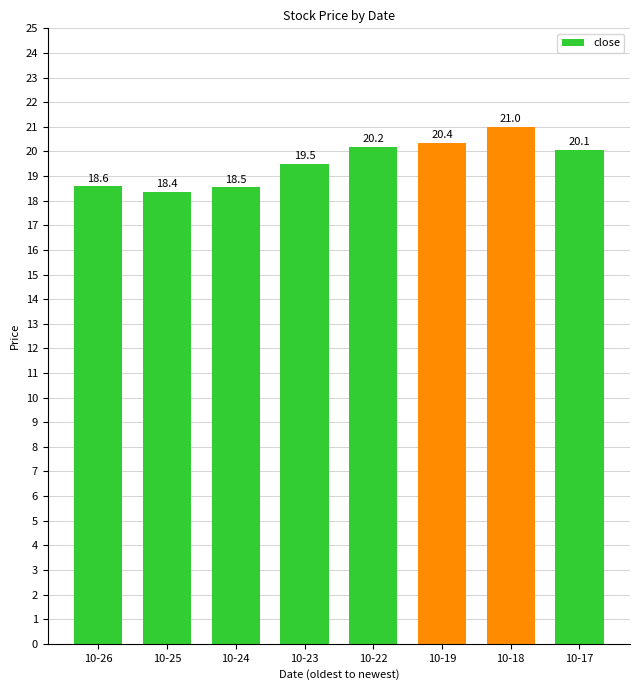

Is it true that the value at 10-24 is 10.3?

False